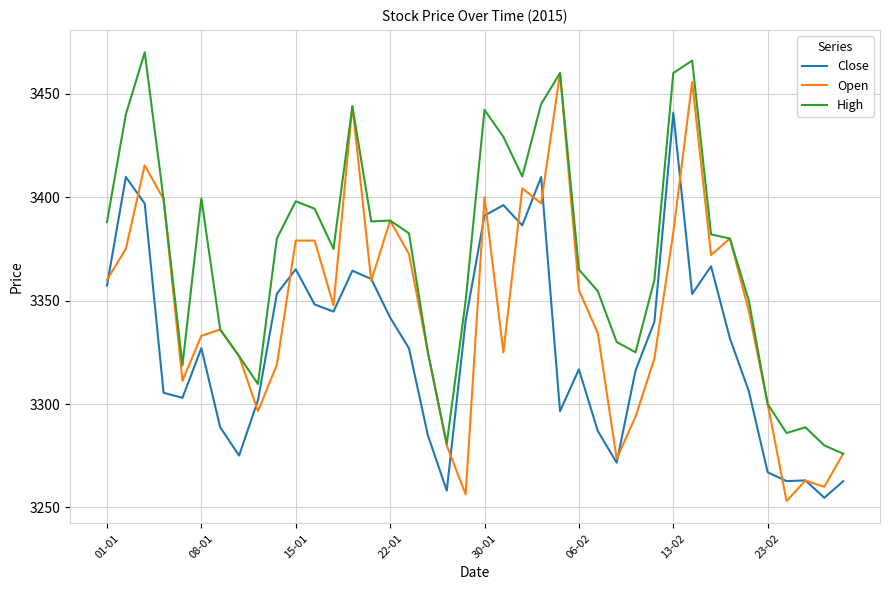

Does the chart have visible grid lines?

Yes